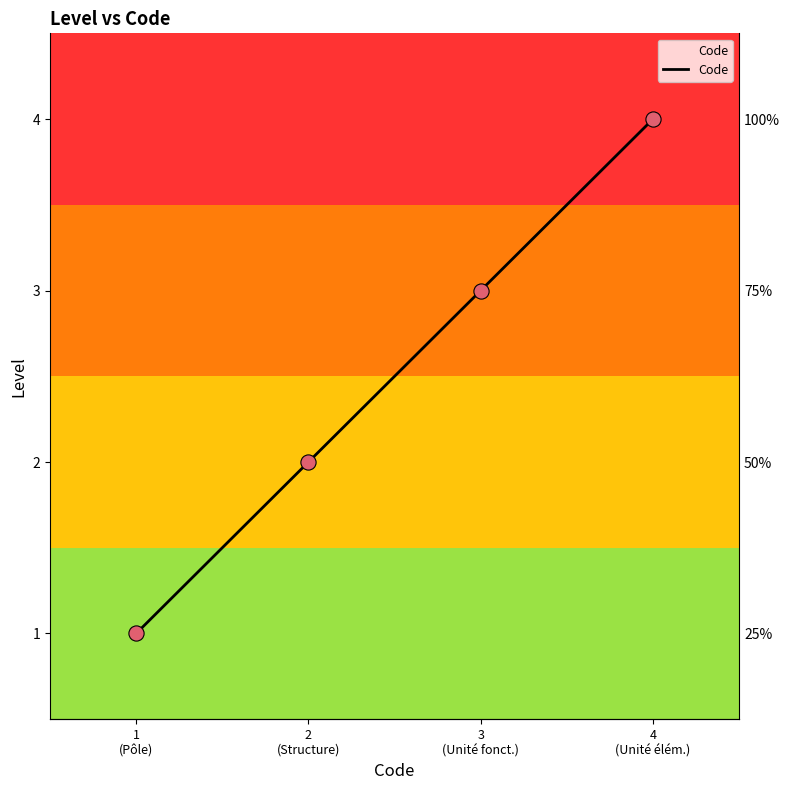

What is the ratio of the value at 1
(Pôle) to the value at 4
(Unité élém.)?

0.2